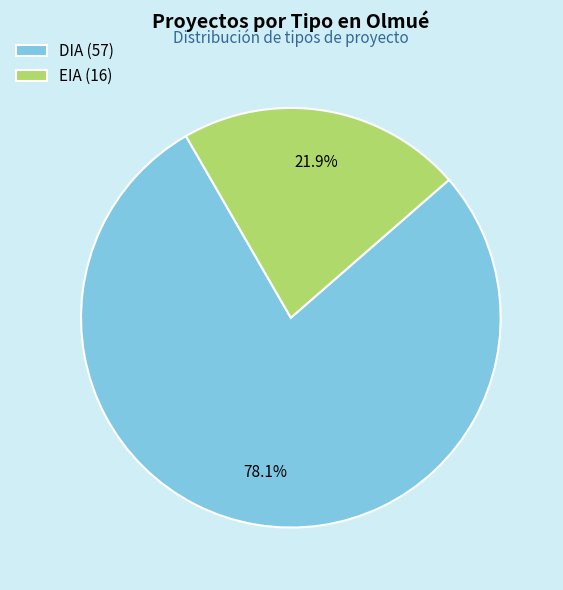

Count the number of slices in the pie.

2